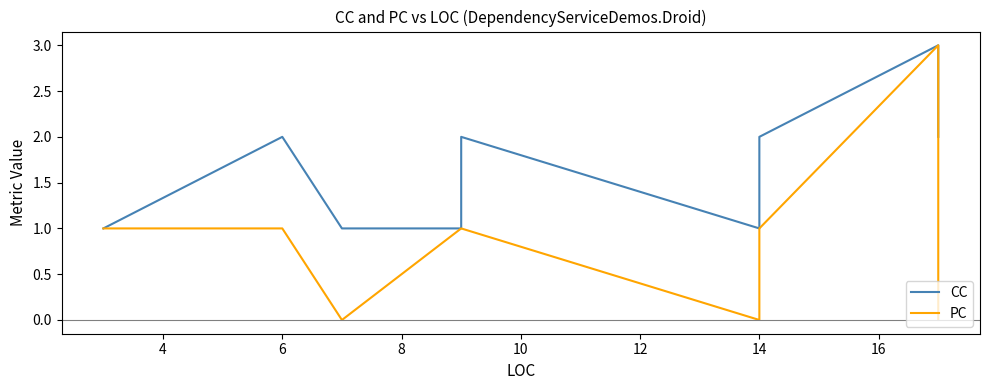

What is the value of the CC point at the 5th from the left?

2